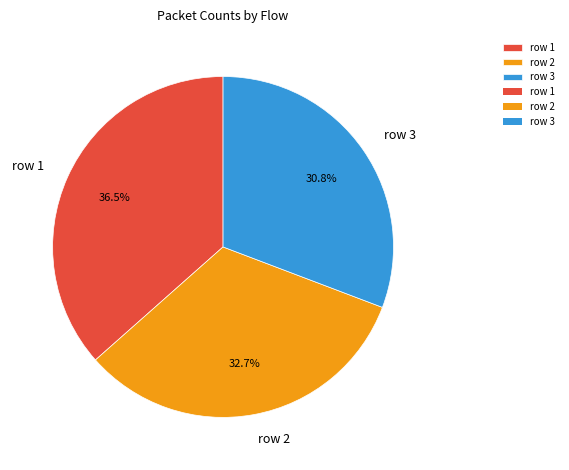

Which slice is the smallest?

row 3